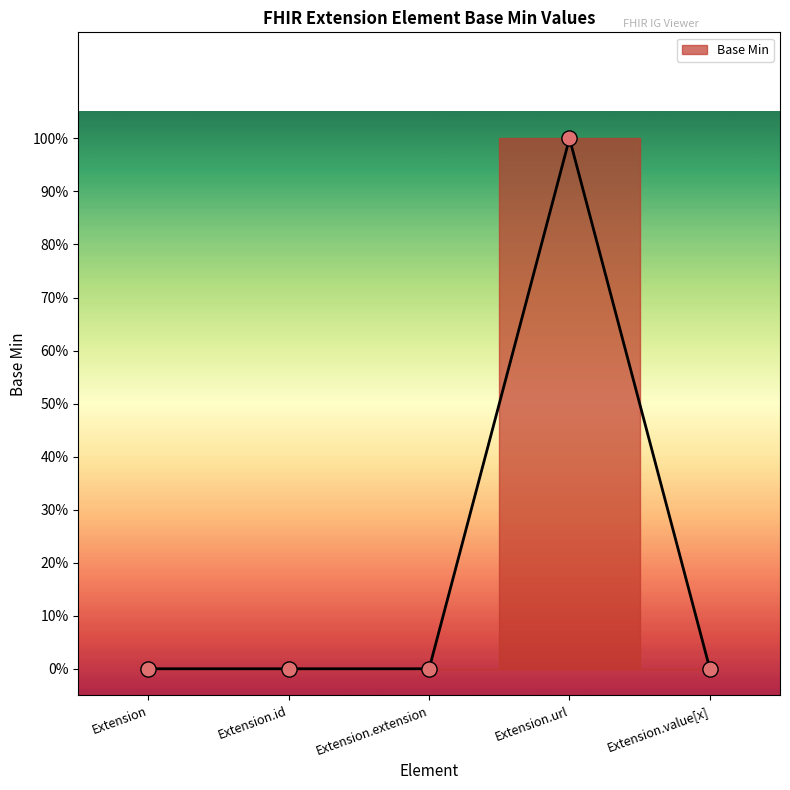

Which has a higher value, Extension.url or Extension?

Extension.url